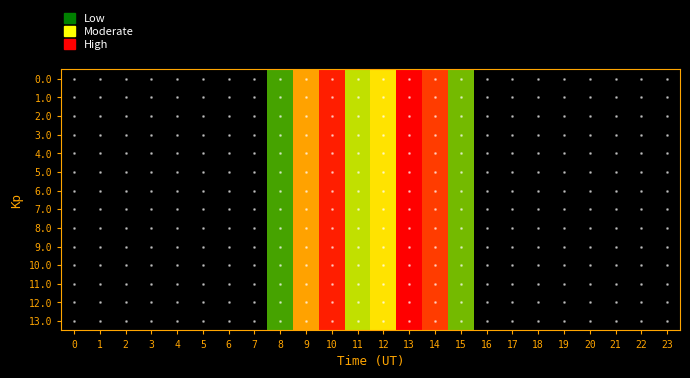

What is the greatest value displayed?

962.7